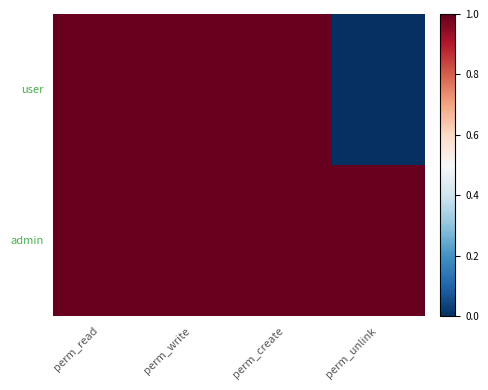

Which series has the largest range (max minus min)?

user